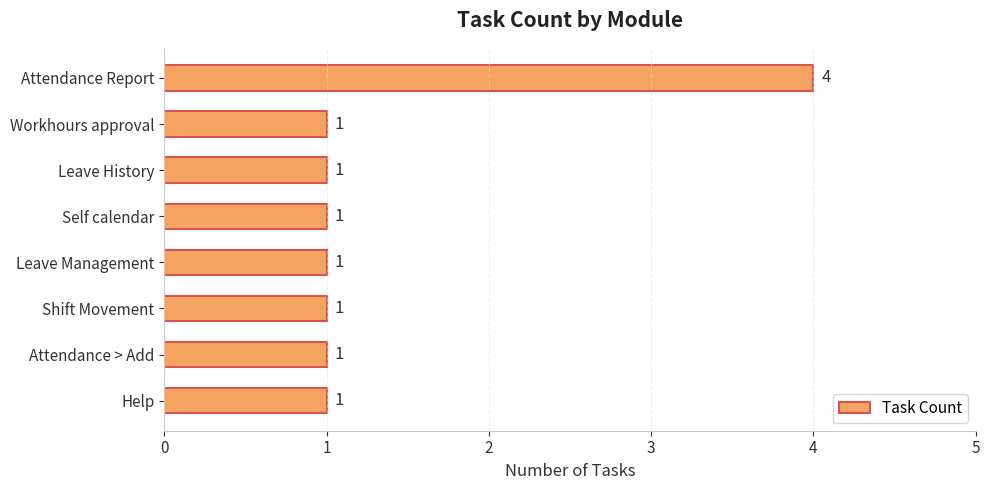

Is it true that the value at Workhours approval is 1?

True